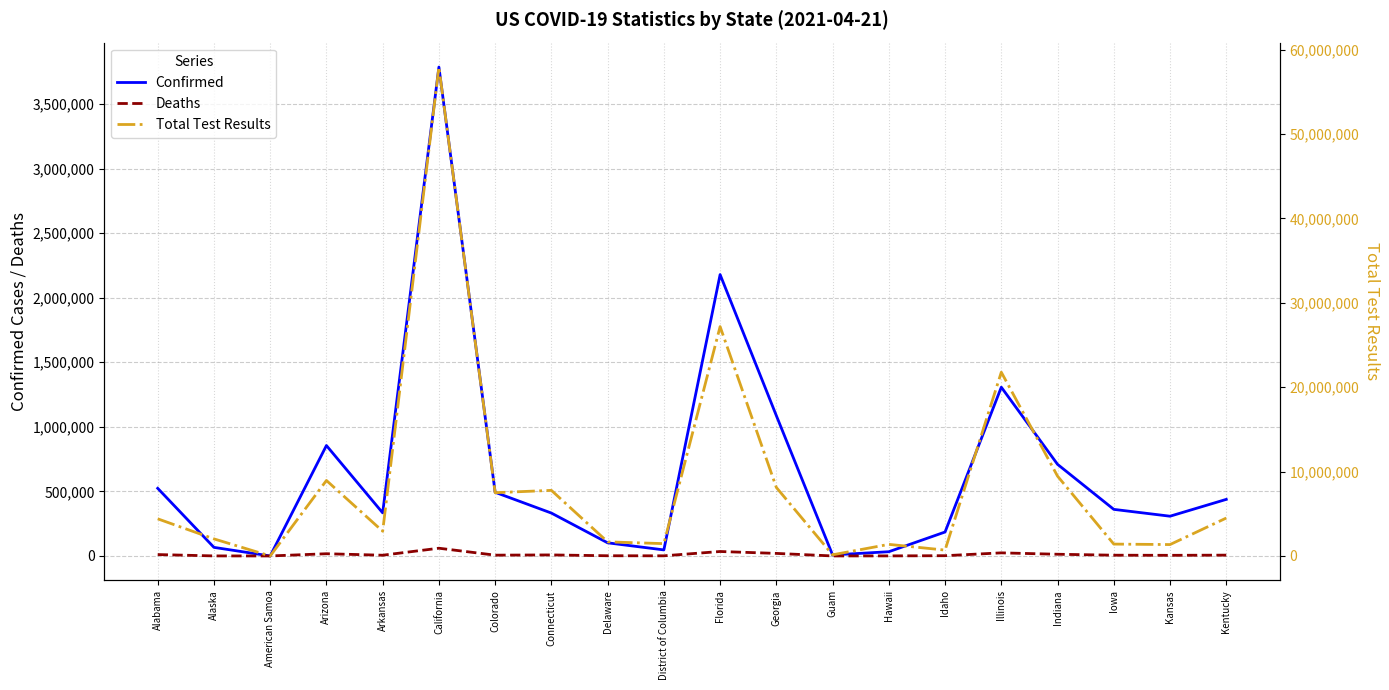

What is the greatest value displayed?

57934087